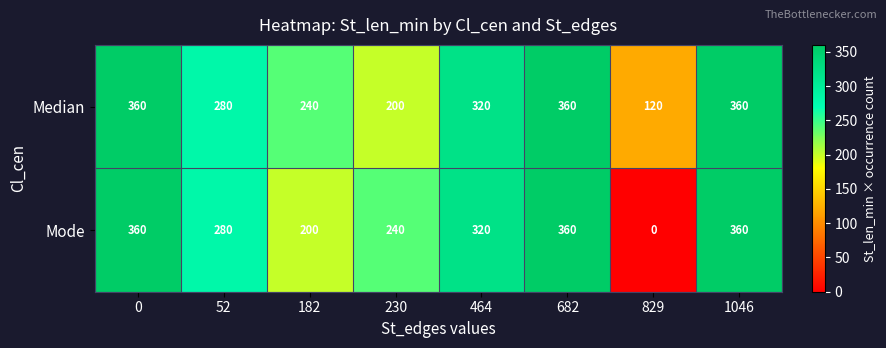

Which label corresponds to the smallest value in the chart?

829